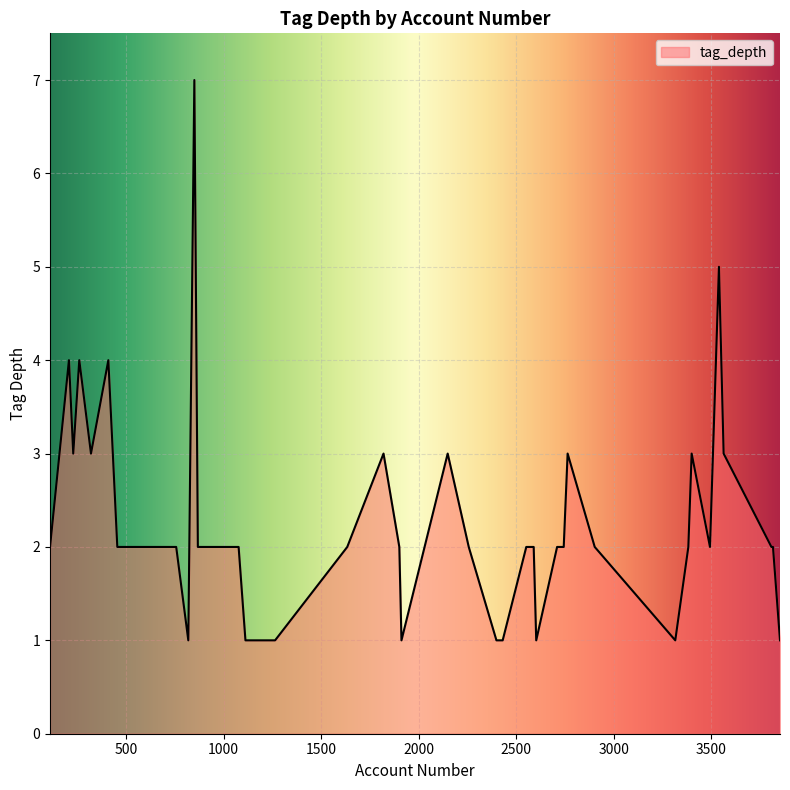

What is the difference between the maximum and minimum values?

6